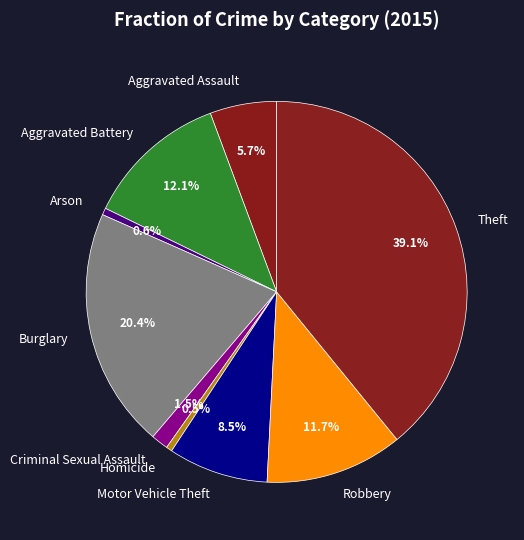

How many slices are in this pie chart?

9